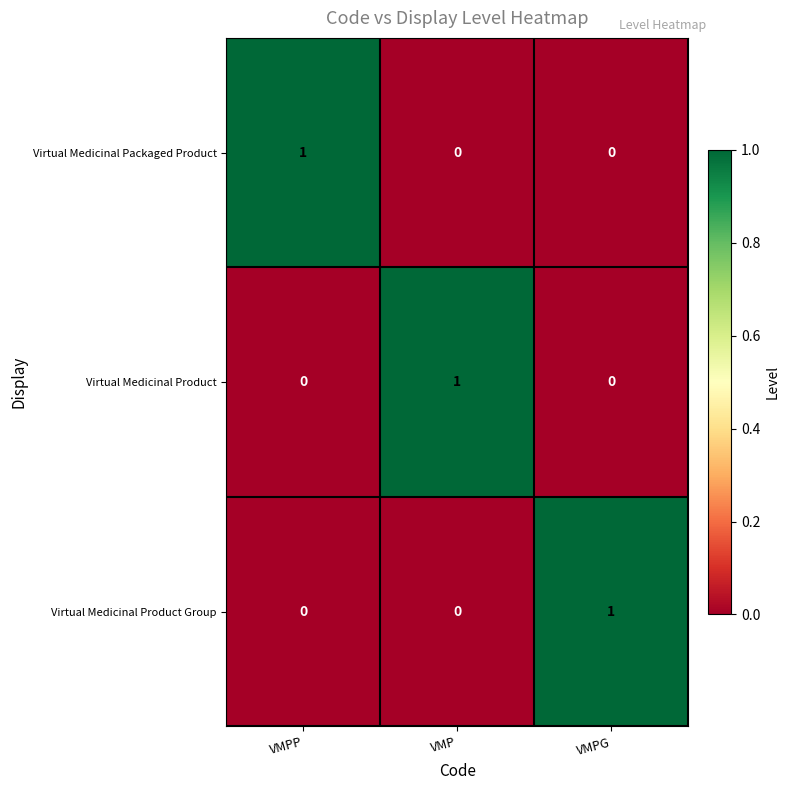

The Virtual Medicinal Product Group series shows 0 at VMPP. True or false?

True